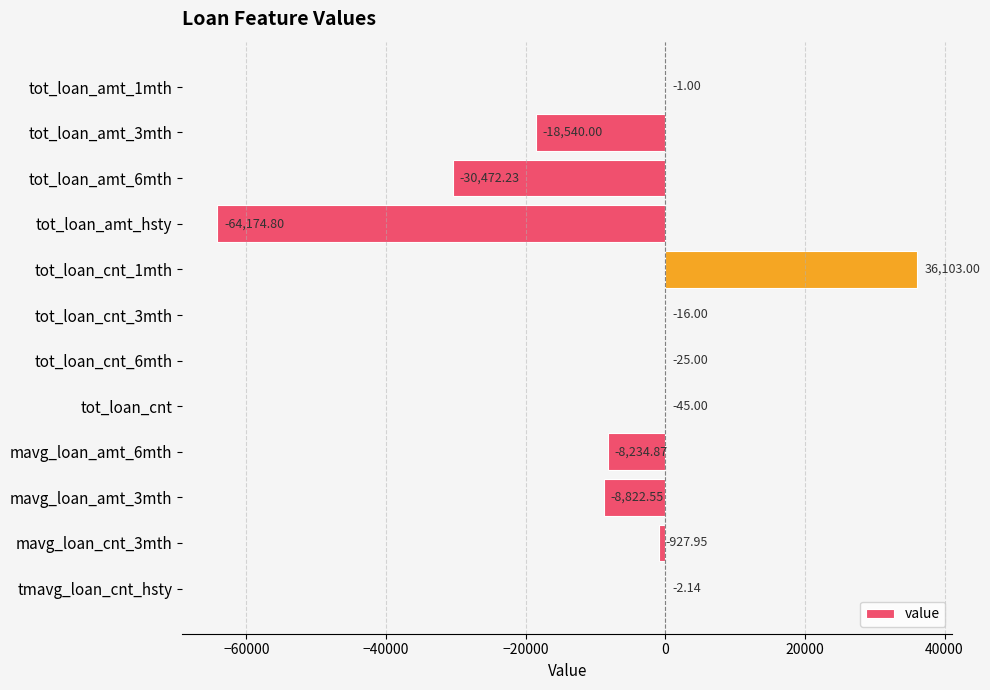

What is the sum of all values?

-95158.5